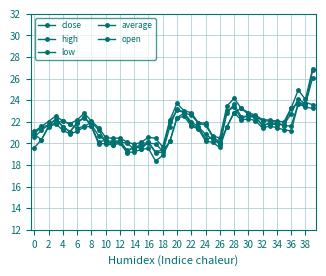

Reading right to left, list all the values displayed in this chart.

close: 26.8	23.5	23.8	23.2	21.7	21.8	21.9	21.6	22.5	22.6	22.3	23.3	23.1	19.9	20.5	20.4	21.5	21.7	22.9	23.1	22.0	19.4	19.2	20.1	19.5	19.7	19.2	20.3	19.9	20.3	20.1	21.7	22.4	21.9	21.1	21.6	22.3	21.7	21.5	20.9
high: 26.9	24.1	25.0	23.3	22.0	22.1	22.1	22.2	22.6	22.9	23.2	24.2	23.5	20.5	20.7	21.9	21.9	22.9	23.0	23.7	22.2	19.7	20.5	20.6	20.1	19.9	20.1	20.5	20.5	20.6	21.5	22.1	22.8	22.2	21.8	22.1	22.6	22.0	21.6	21.1
low: 23.2	23.4	23.7	21.2	21.3	21.4	21.6	21.4	22.1	22.3	22.2	22.9	21.5	19.6	20.1	20.2	21.3	21.6	22.5	22.4	20.2	18.9	18.4	19.5	19.4	19.2	19.2	20.0	19.8	20.0	20.0	21.6	21.5	21.1	20.9	21.2	21.8	21.5	20.3	19.6
average: 26.0	23.6	24.2	22.8	21.7	21.8	21.8	21.7	22.4	22.5	22.5	23.6	22.8	19.9	20.4	20.8	21.5	22.0	22.8	23.2	21.5	19.2	19.1	20.1	19.7	19.6	19.4	20.3	20.2	20.3	20.7	21.7	22.5	21.9	21.1	21.6	22.2	21.7	21.2	20.6
open: 23.6	23.8	23.7	21.6	21.6	22.0	22.1	22.1	22.5	22.7	23.2	22.9	21.5	20.1	20.6	21.7	21.9	22.6	22.8	22.4	20.2	19.3	20.0	20.0	20.0	19.5	20.0	20.1	20.1	20.1	21.3	22.0	21.6	21.4	21.8	22.1	21.9	21.6	20.3	20.9